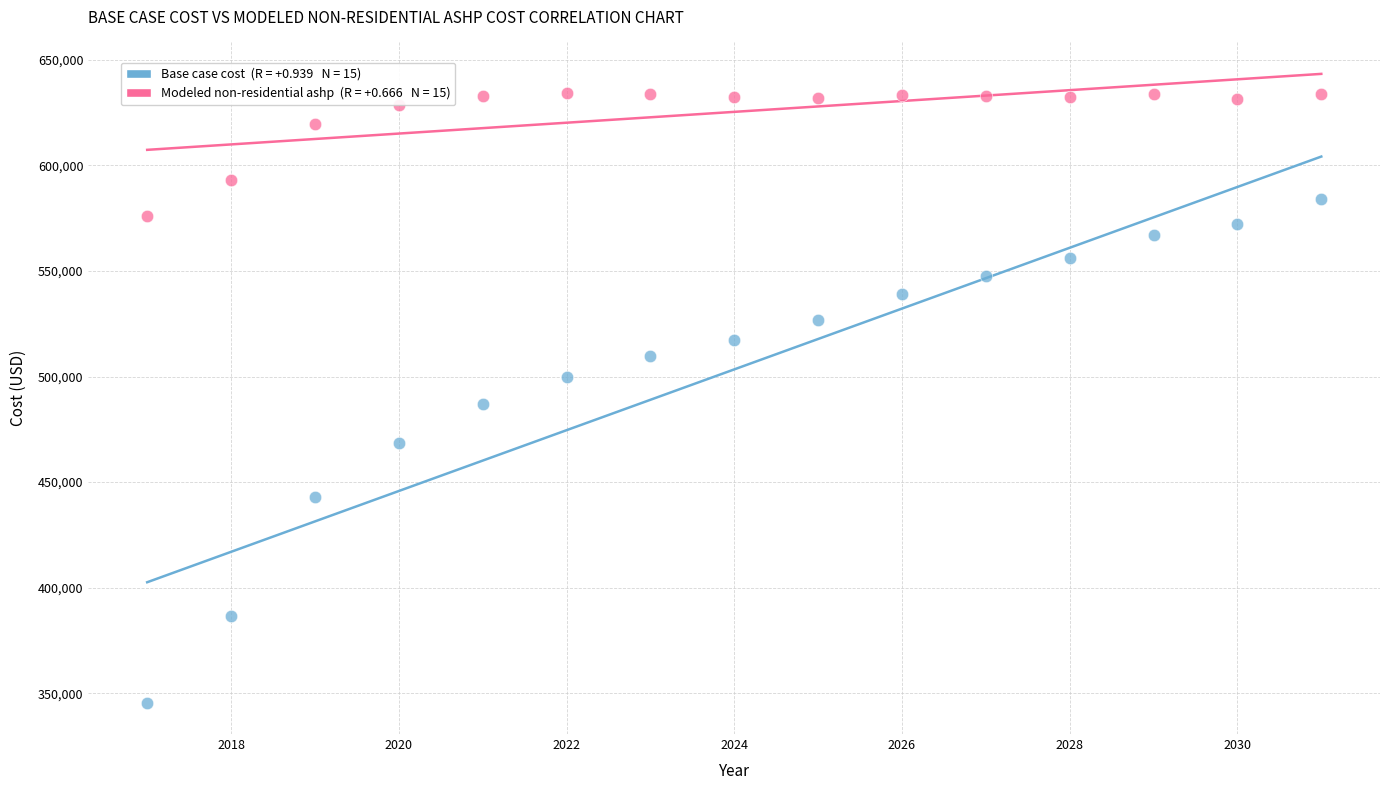

Across all data points, what is the range of Y values (max minus min)?

288615.6